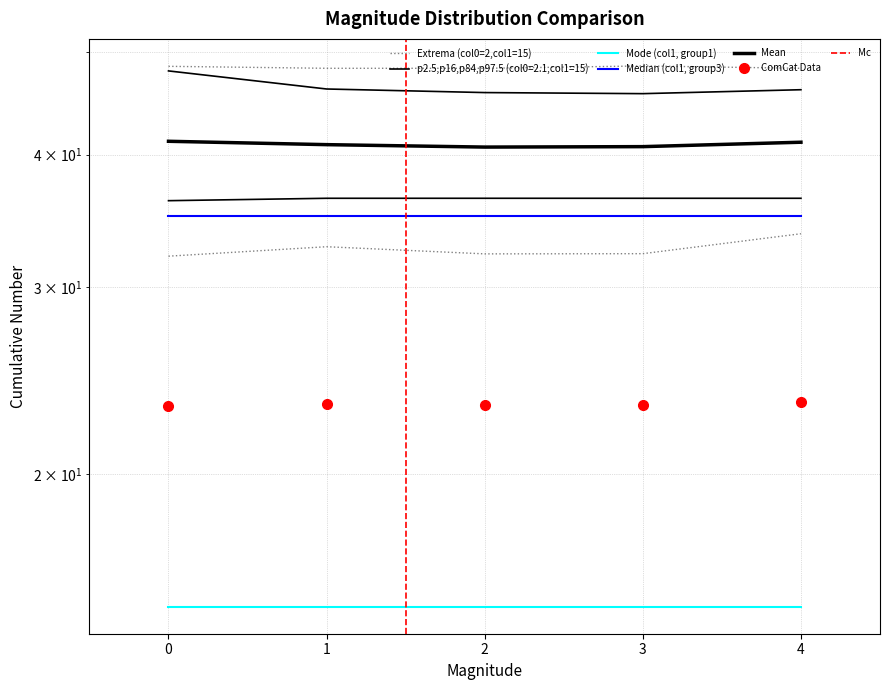

The col_2_group2 series shows 16.5 at 0. True or false?

False